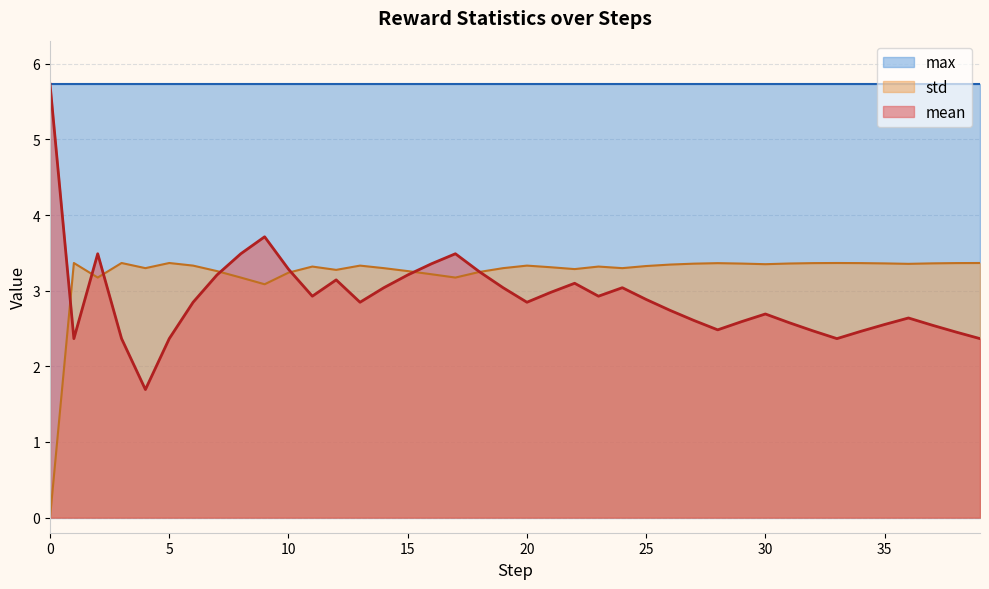

How many values in the std series exceed 3?

39